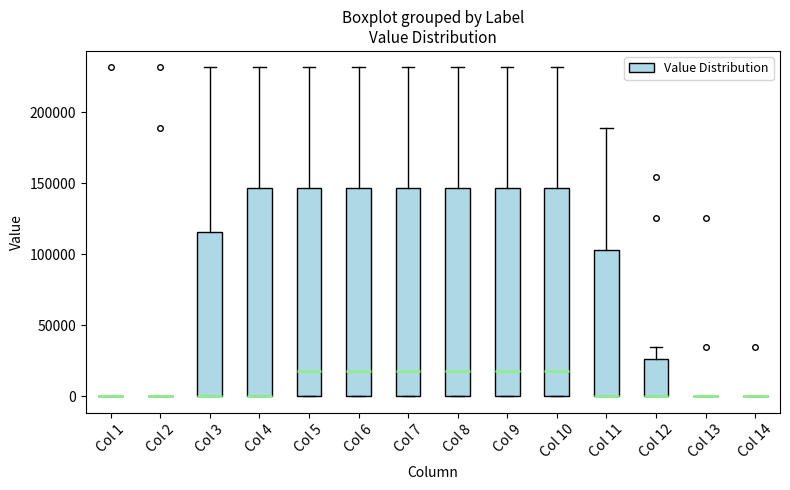

Where does the upper whisker of the box for Col 7 end on the y-axis? The values are not printed on the chart, so give them approximately, as read against the axis.

230000